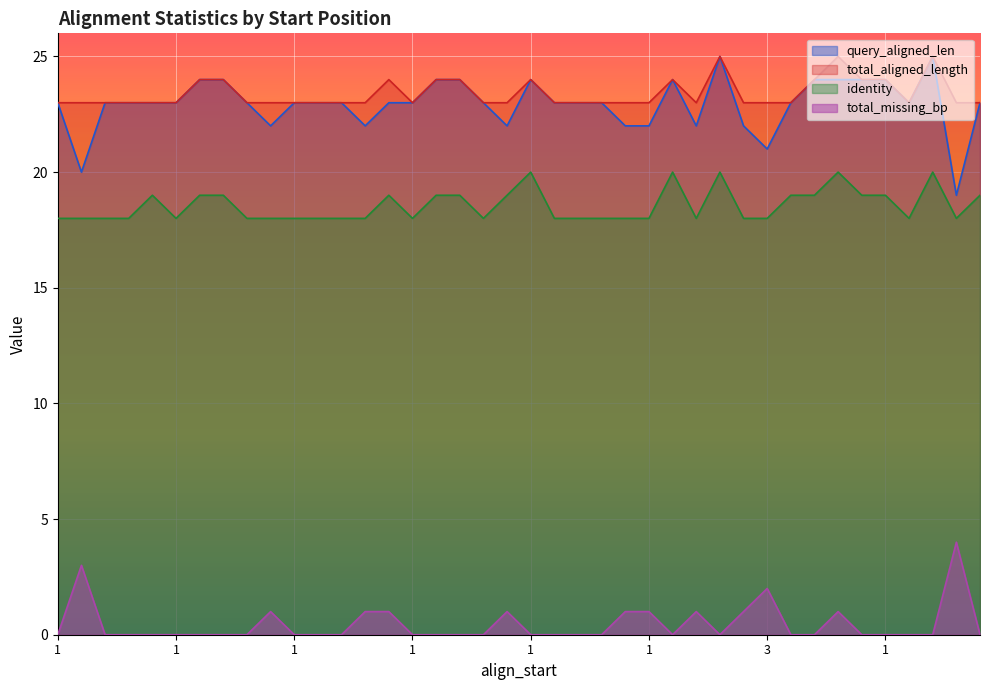

Reading right to left, what are all the values shown in this chart?

query_aligned_len: 23	19	25	23	24	24	24	24	23	21	22	25	22	24	22	22	23	23	23	24	22	23	24	24	23	23	22	23	23	23	22	23	24	24	23	23	23	23	20	23
total_aligned_length: 23	23	25	23	24	24	25	24	23	23	23	25	23	24	23	23	23	23	23	24	23	23	24	24	23	24	23	23	23	23	23	23	24	24	23	23	23	23	23	23
identity: 19	18	20	18	19	19	20	19	19	18	18	20	18	20	18	18	18	18	18	20	19	18	19	19	18	19	18	18	18	18	18	18	19	19	18	19	18	18	18	18
total_missing_bp: 0	4	0	0	0	0	1	0	0	2	1	0	1	0	1	1	0	0	0	0	1	0	0	0	0	1	1	0	0	0	1	0	0	0	0	0	0	0	3	0